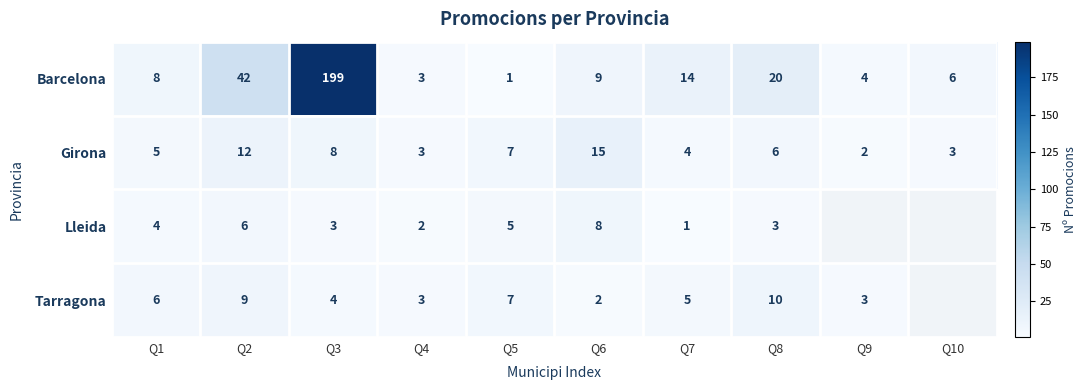

What is the difference between the highest and lowest values at Q10?

3.0